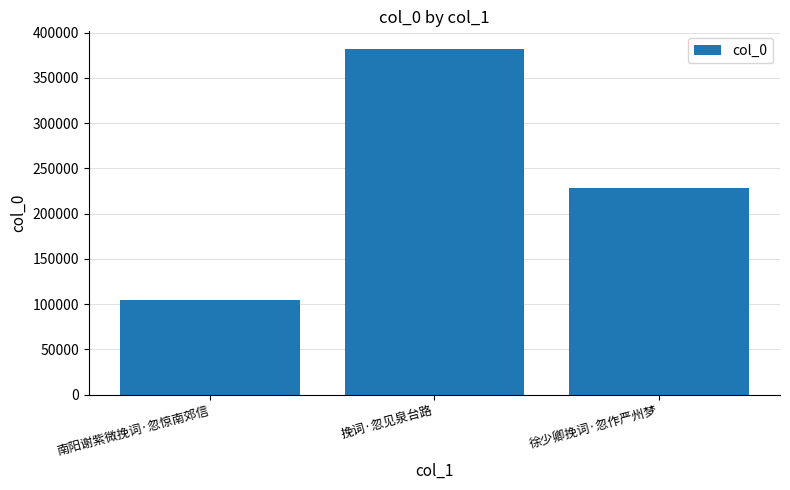

Which has a higher value, 挽词·忽见泉台路 or 南阳谢紫微挽词·忽惊南郊信?

挽词·忽见泉台路